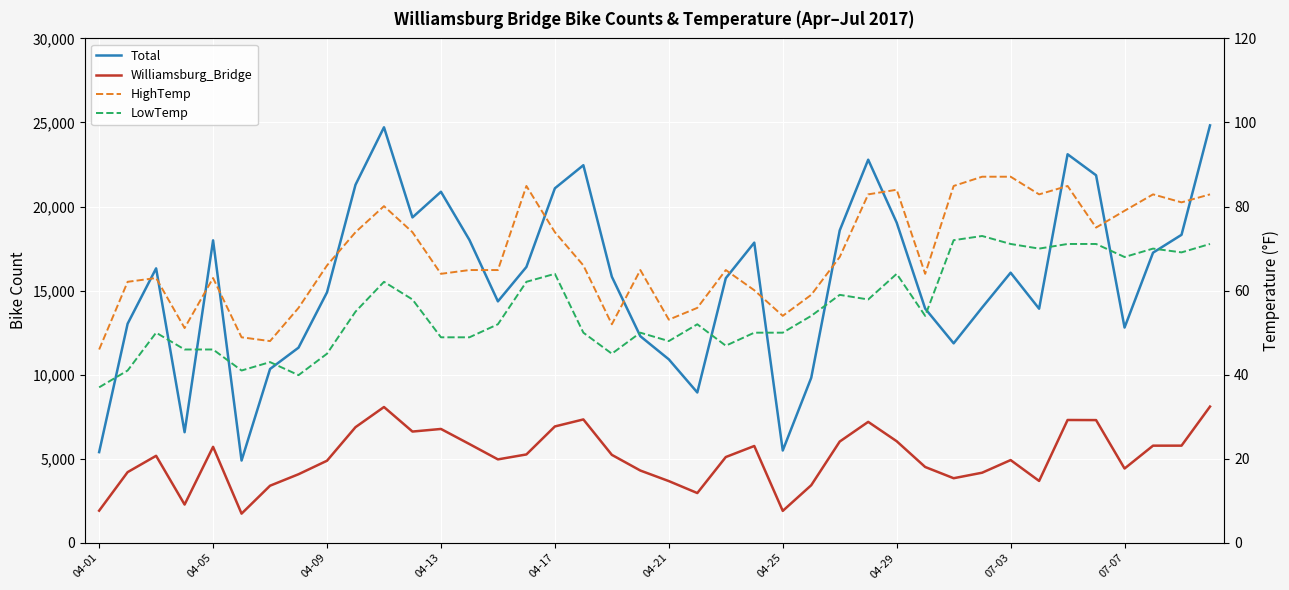

Is this an area chart (filled region under the line)?

No